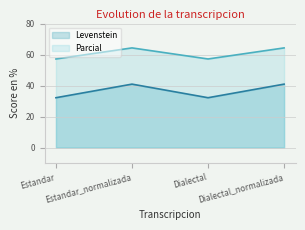

Rank the series at Dialectal from highest to lowest value.

Parcial, Levenstein